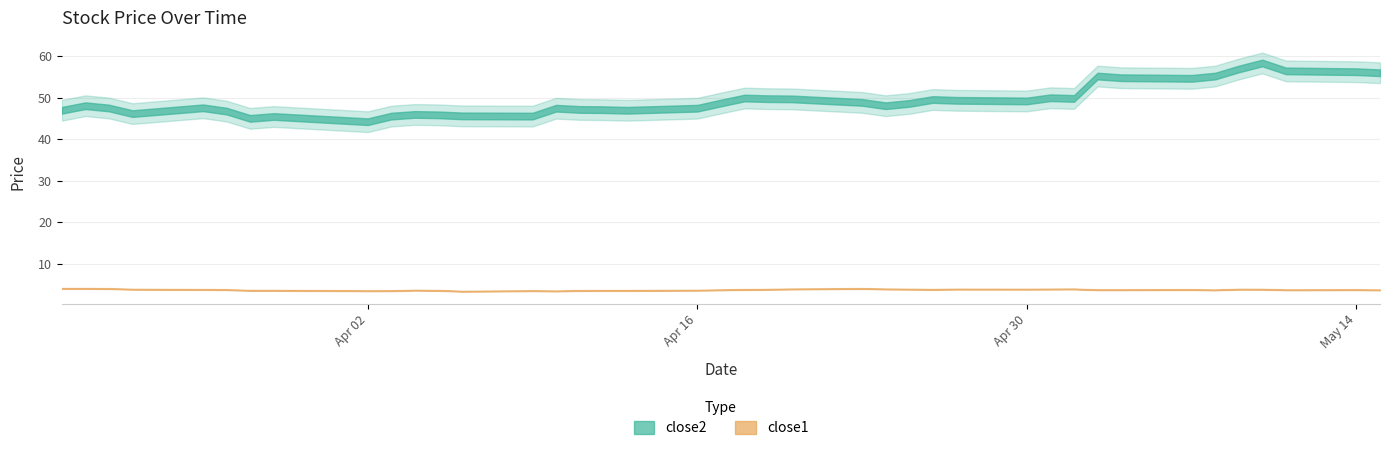

True or false: close1 and close2 cross at least once.

False